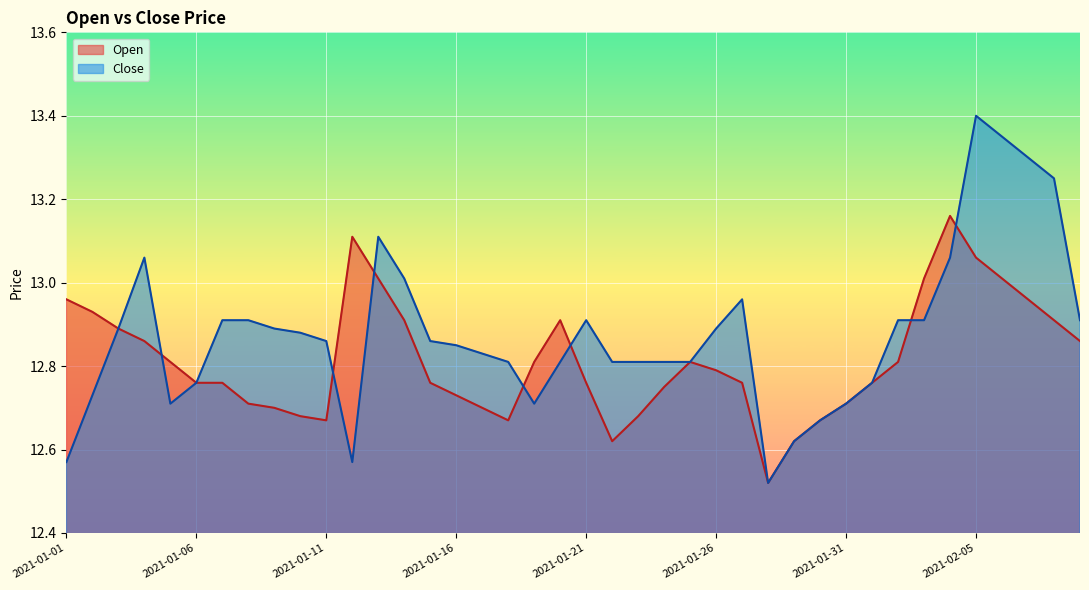

List the series in order of their peak value, lowest first.

Open, Close